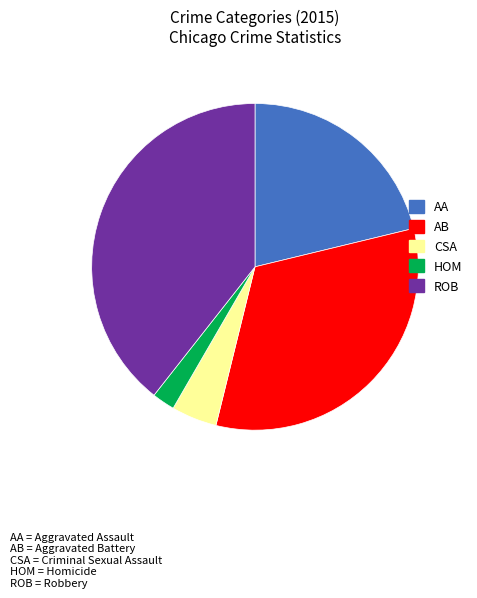

Does any single category account for the majority?

No